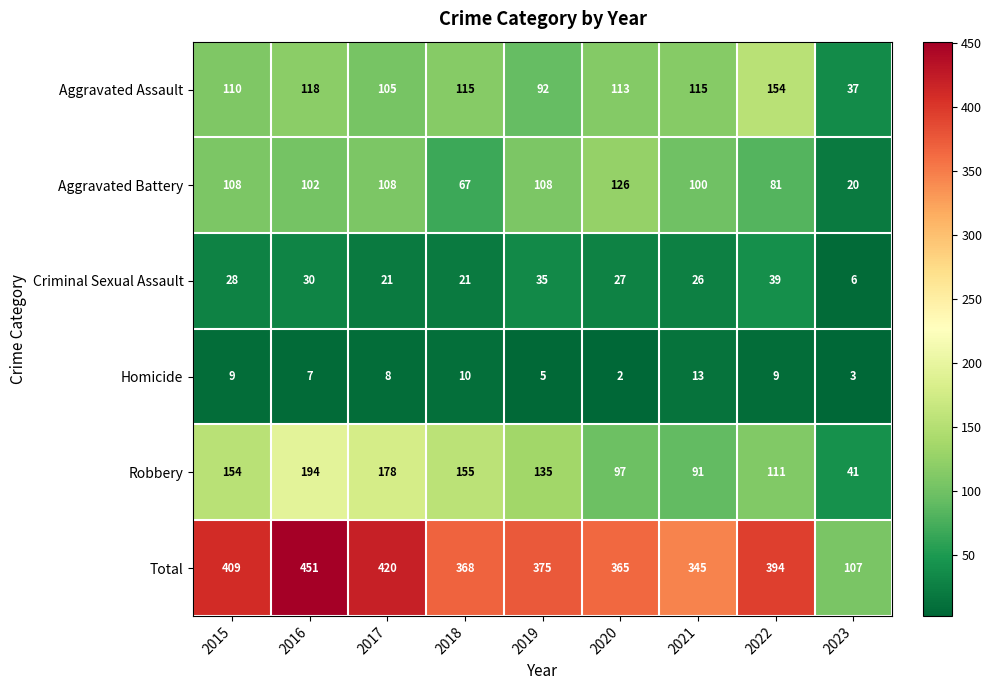

What is the minimum value for Aggravated Assault?

37